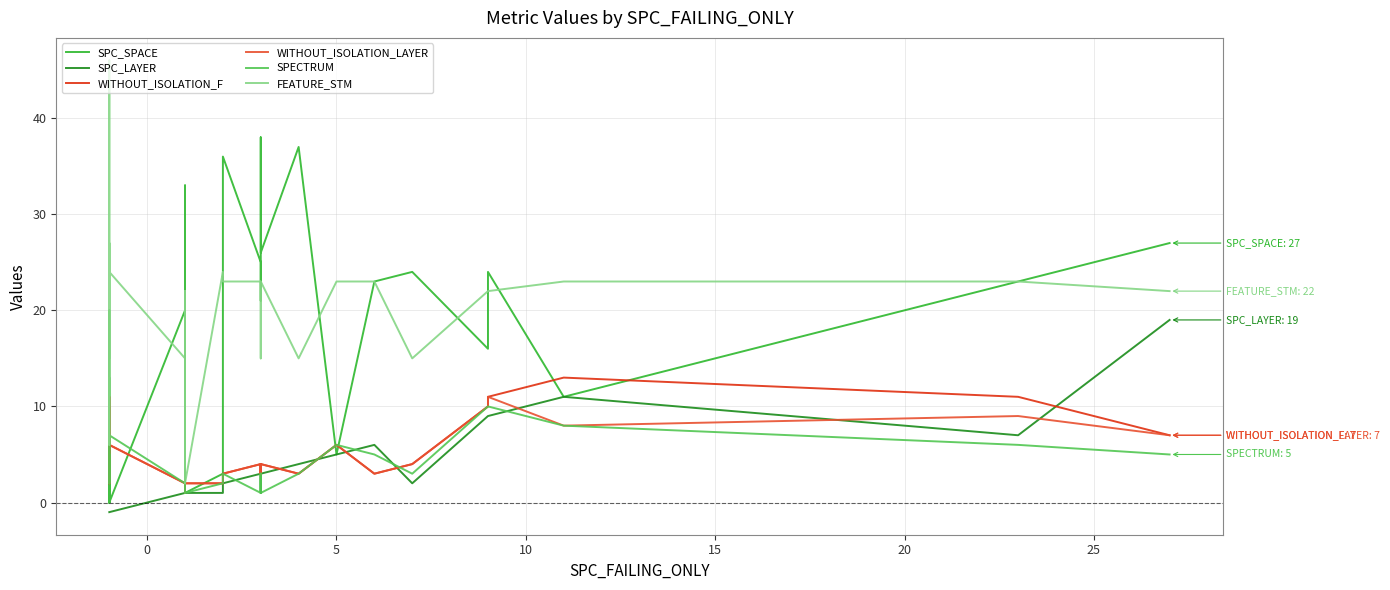

Count the number of data series in this chart.

6